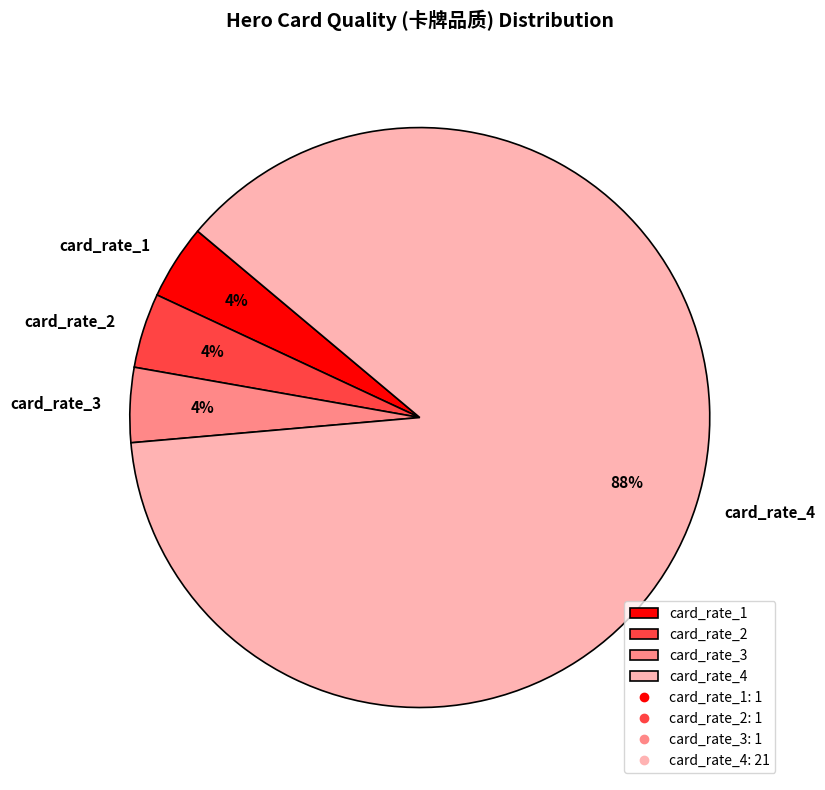

What is the majority slice?

card_rate_4